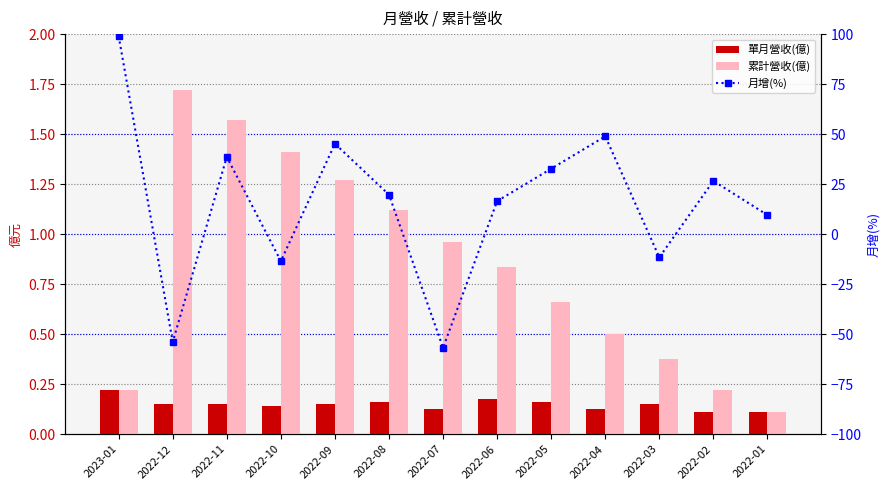

Reading right to left, what are all the values shown in this chart?

單月營收(億): 0.1	0.1	0.2	0.1	0.2	0.2	0.1	0.2	0.2	0.1	0.2	0.2	0.2
累計營收(億): 0.1	0.2	0.4	0.5	0.7	0.8	1.0	1.1	1.3	1.4	1.6	1.7	0.2
月增(%): 9.5	26.6	-11.6	48.9	32.7	16.5	-56.8	19.7	45.2	-13.5	38.6	-53.9	99.0